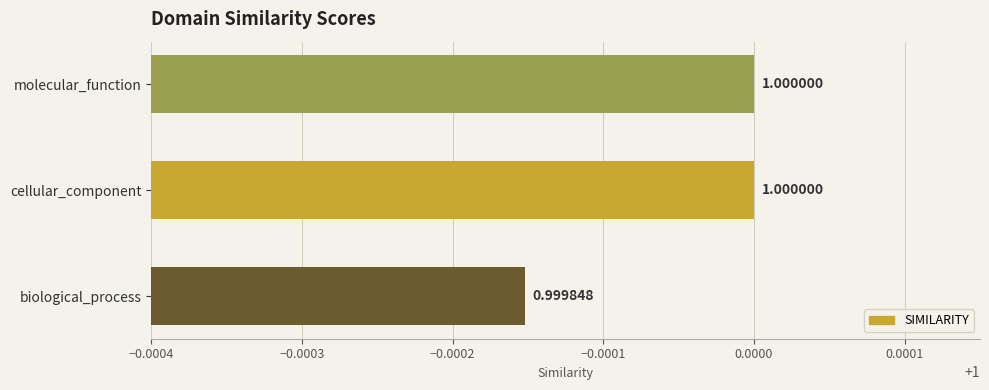

How many values are between 0 and 1?

3